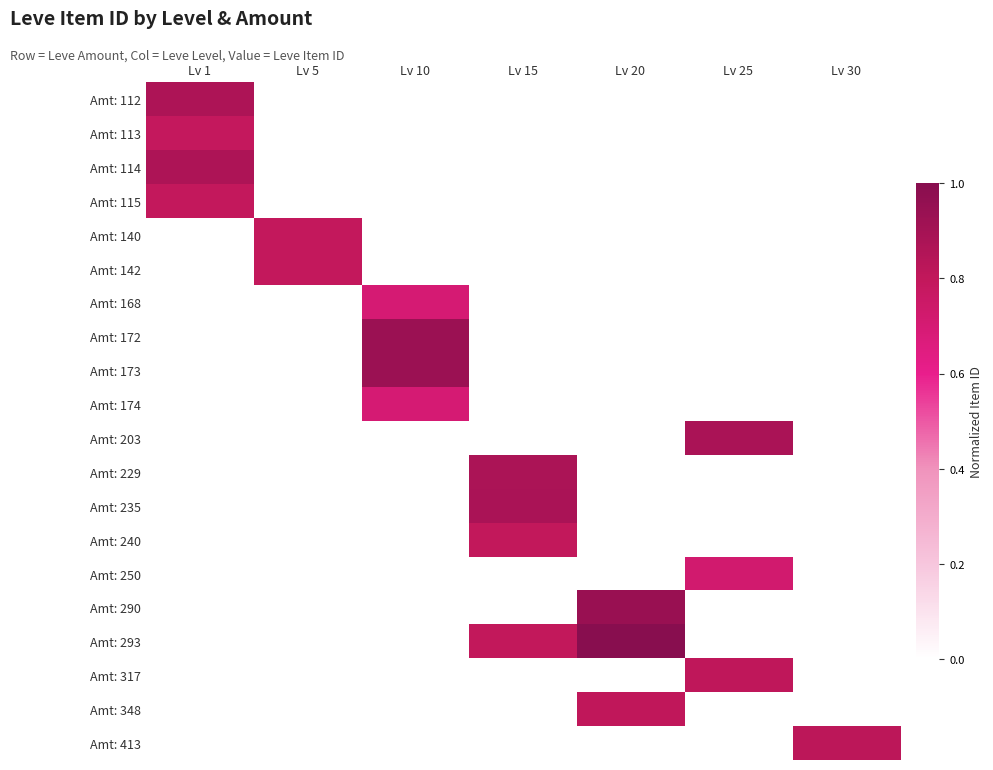

Reading right to left, transcribe all the data shown in this chart.

Amt: 112: Lv 30=0.0	Lv 25=0.0	Lv 20=0.0	Lv 15=0.0	Lv 10=0.0	Lv 5=0.0	Lv 1=0.9
Amt: 113: Lv 30=0.0	Lv 25=0.0	Lv 20=0.0	Lv 15=0.0	Lv 10=0.0	Lv 5=0.0	Lv 1=0.8
Amt: 114: Lv 30=0.0	Lv 25=0.0	Lv 20=0.0	Lv 15=0.0	Lv 10=0.0	Lv 5=0.0	Lv 1=0.9
Amt: 115: Lv 30=0.0	Lv 25=0.0	Lv 20=0.0	Lv 15=0.0	Lv 10=0.0	Lv 5=0.0	Lv 1=0.8
Amt: 140: Lv 30=0.0	Lv 25=0.0	Lv 20=0.0	Lv 15=0.0	Lv 10=0.0	Lv 5=0.8	Lv 1=0.0
Amt: 142: Lv 30=0.0	Lv 25=0.0	Lv 20=0.0	Lv 15=0.0	Lv 10=0.0	Lv 5=0.8	Lv 1=0.0
Amt: 168: Lv 30=0.0	Lv 25=0.0	Lv 20=0.0	Lv 15=0.0	Lv 10=0.7	Lv 5=0.0	Lv 1=0.0
Amt: 172: Lv 30=0.0	Lv 25=0.0	Lv 20=0.0	Lv 15=0.0	Lv 10=0.9	Lv 5=0.0	Lv 1=0.0
Amt: 173: Lv 30=0.0	Lv 25=0.0	Lv 20=0.0	Lv 15=0.0	Lv 10=0.9	Lv 5=0.0	Lv 1=0.0
Amt: 174: Lv 30=0.0	Lv 25=0.0	Lv 20=0.0	Lv 15=0.0	Lv 10=0.7	Lv 5=0.0	Lv 1=0.0
Amt: 203: Lv 30=0.0	Lv 25=0.9	Lv 20=0.0	Lv 15=0.0	Lv 10=0.0	Lv 5=0.0	Lv 1=0.0
Amt: 229: Lv 30=0.0	Lv 25=0.0	Lv 20=0.0	Lv 15=0.9	Lv 10=0.0	Lv 5=0.0	Lv 1=0.0
Amt: 235: Lv 30=0.0	Lv 25=0.0	Lv 20=0.0	Lv 15=0.9	Lv 10=0.0	Lv 5=0.0	Lv 1=0.0
Amt: 240: Lv 30=0.0	Lv 25=0.0	Lv 20=0.0	Lv 15=0.8	Lv 10=0.0	Lv 5=0.0	Lv 1=0.0
Amt: 250: Lv 30=0.0	Lv 25=0.7	Lv 20=0.0	Lv 15=0.0	Lv 10=0.0	Lv 5=0.0	Lv 1=0.0
Amt: 290: Lv 30=0.0	Lv 25=0.0	Lv 20=0.9	Lv 15=0.0	Lv 10=0.0	Lv 5=0.0	Lv 1=0.0
Amt: 293: Lv 30=0.0	Lv 25=0.0	Lv 20=1.0	Lv 15=0.8	Lv 10=0.0	Lv 5=0.0	Lv 1=0.0
Amt: 317: Lv 30=0.0	Lv 25=0.8	Lv 20=0.0	Lv 15=0.0	Lv 10=0.0	Lv 5=0.0	Lv 1=0.0
Amt: 348: Lv 30=0.0	Lv 25=0.0	Lv 20=0.8	Lv 15=0.0	Lv 10=0.0	Lv 5=0.0	Lv 1=0.0
Amt: 413: Lv 30=0.8	Lv 25=0.0	Lv 20=0.0	Lv 15=0.0	Lv 10=0.0	Lv 5=0.0	Lv 1=0.0